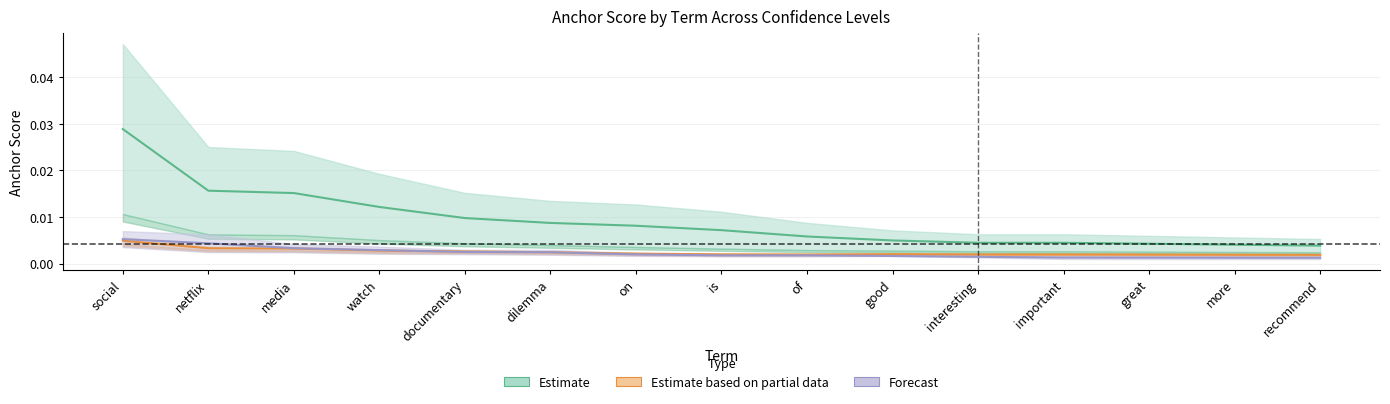

Does the chart have visible grid lines?

Yes